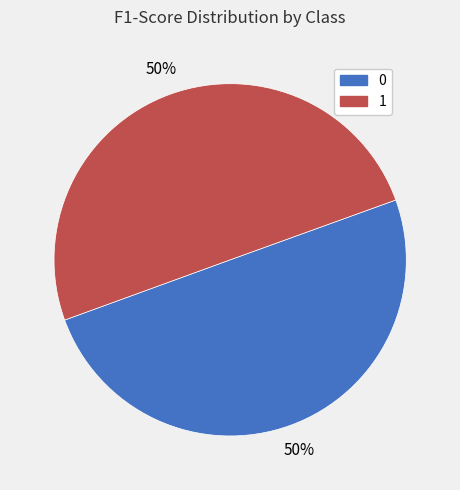

Do 0 and 1 together represent more than half of the pie?

Yes